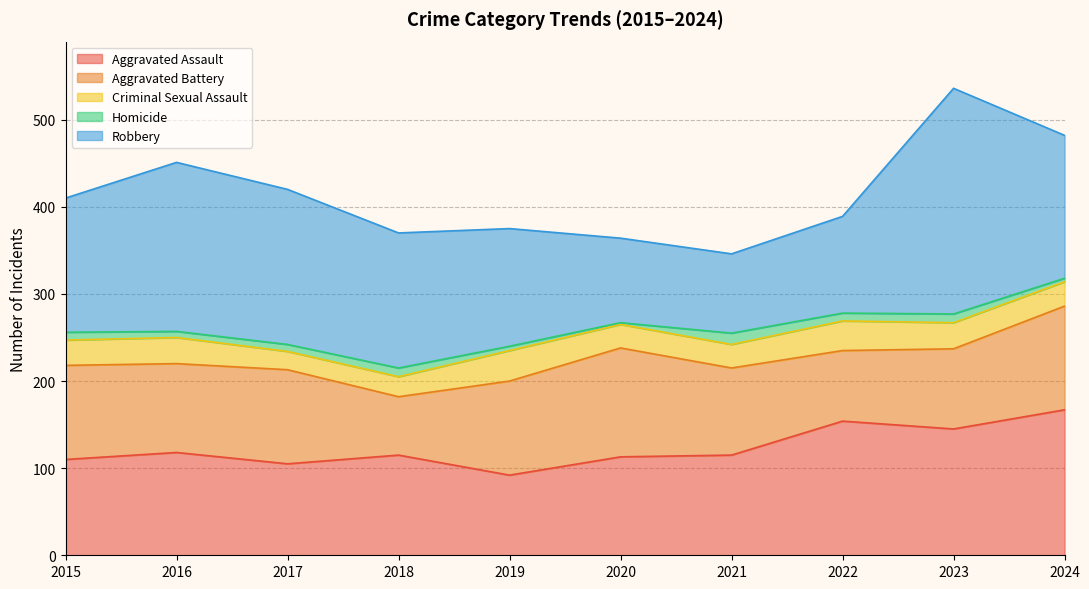

What is the spread (max minus min) of values at 2020?

123